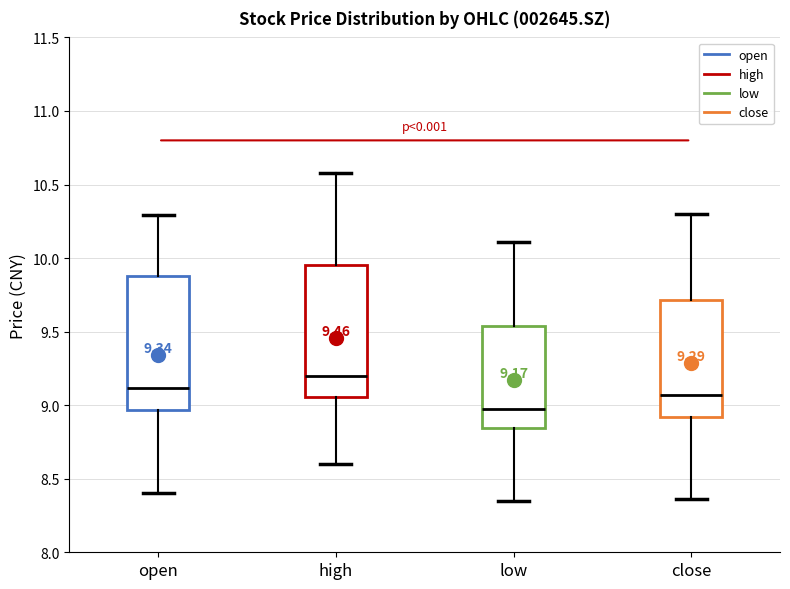

Which box's median line is the lowest?

low